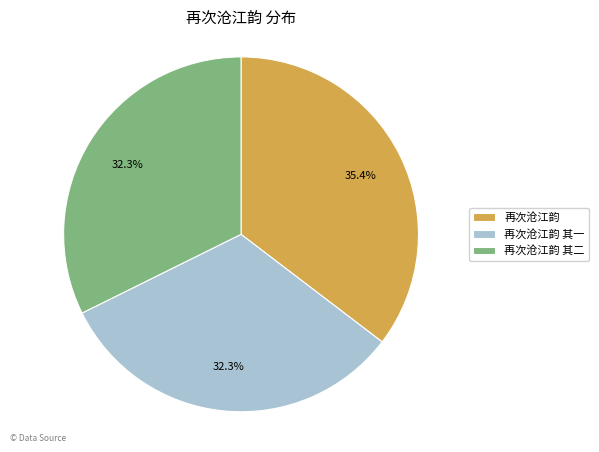

Is it true that 再次沧江韵 其一 is 23% of the pie?

False